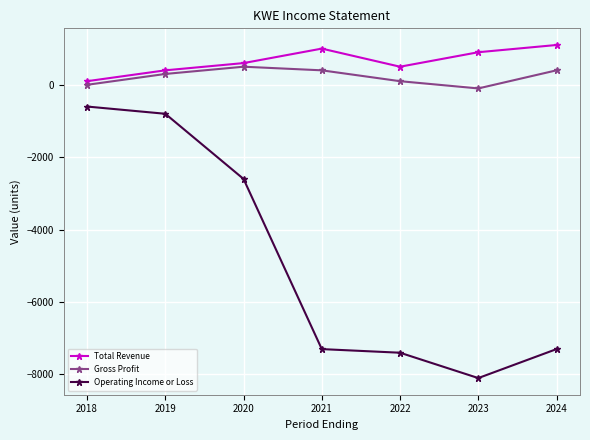

Reading right to left, list all the values displayed in this chart.

Total Revenue: 2024=1100	2023=900	2022=500	2021=1000	2020=600	2019=400	2018=100
Gross Profit: 2024=400	2023=-100	2022=100	2021=400	2020=500	2019=300	2018=0
Operating Income or Loss: 2024=-7300	2023=-8100	2022=-7400	2021=-7300	2020=-2600	2019=-800	2018=-600